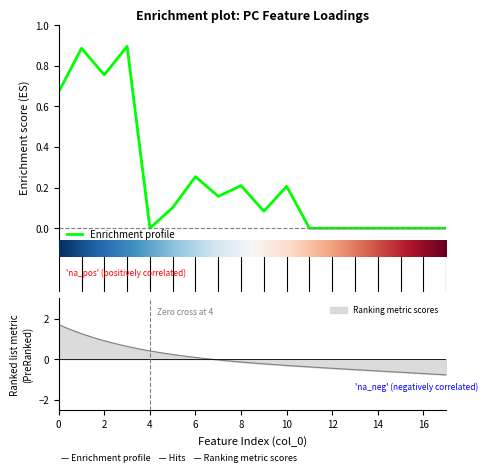

What is the maximum value shown in the chart?

0.9